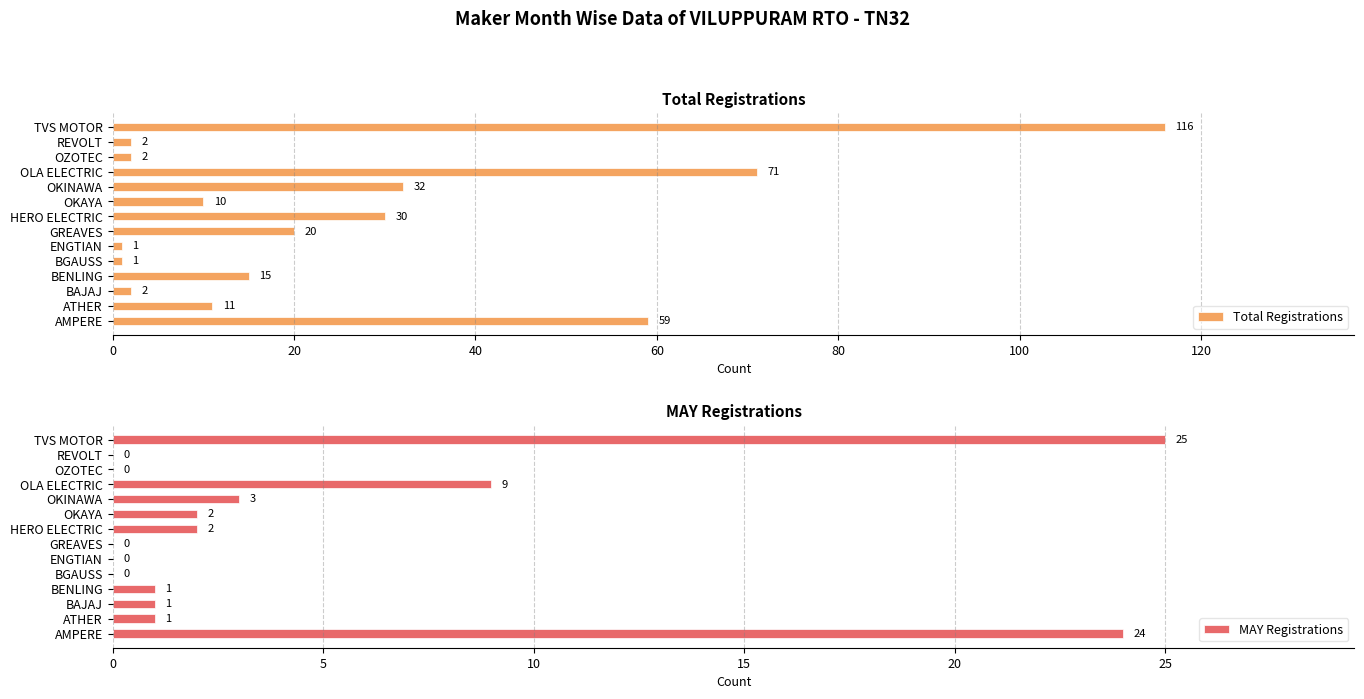

Which category has the highest value in the MAY Registrations series?

TVS MOTOR